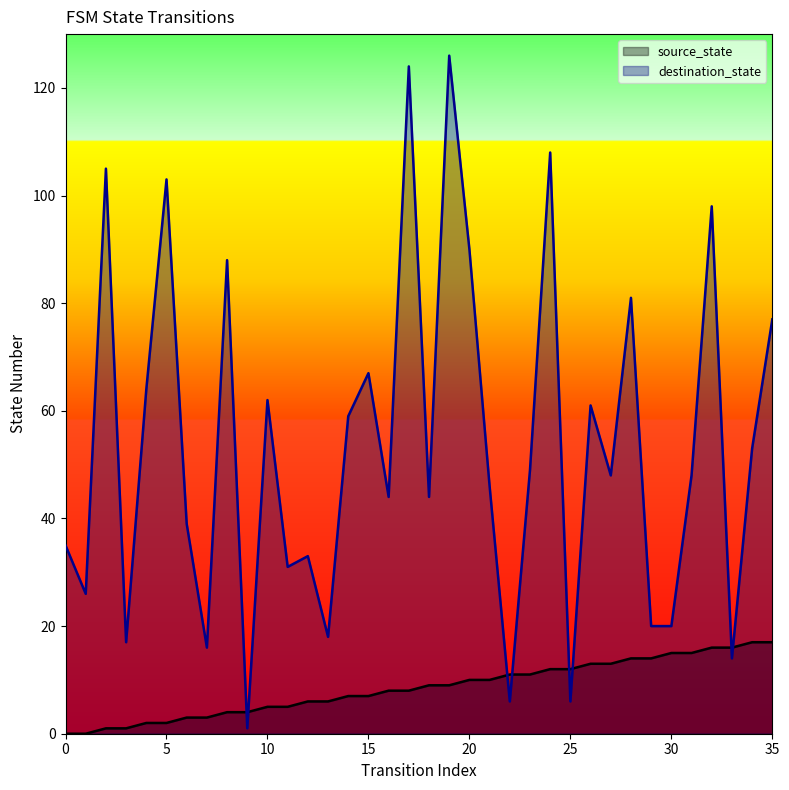

The destination_state series shows 44 at 16. True or false?

True